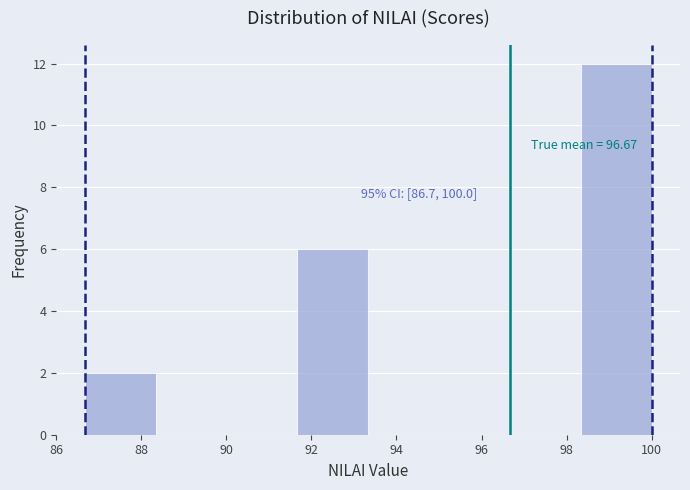

Which range on the x-axis has the tallest bar?

98.4 to 100.0